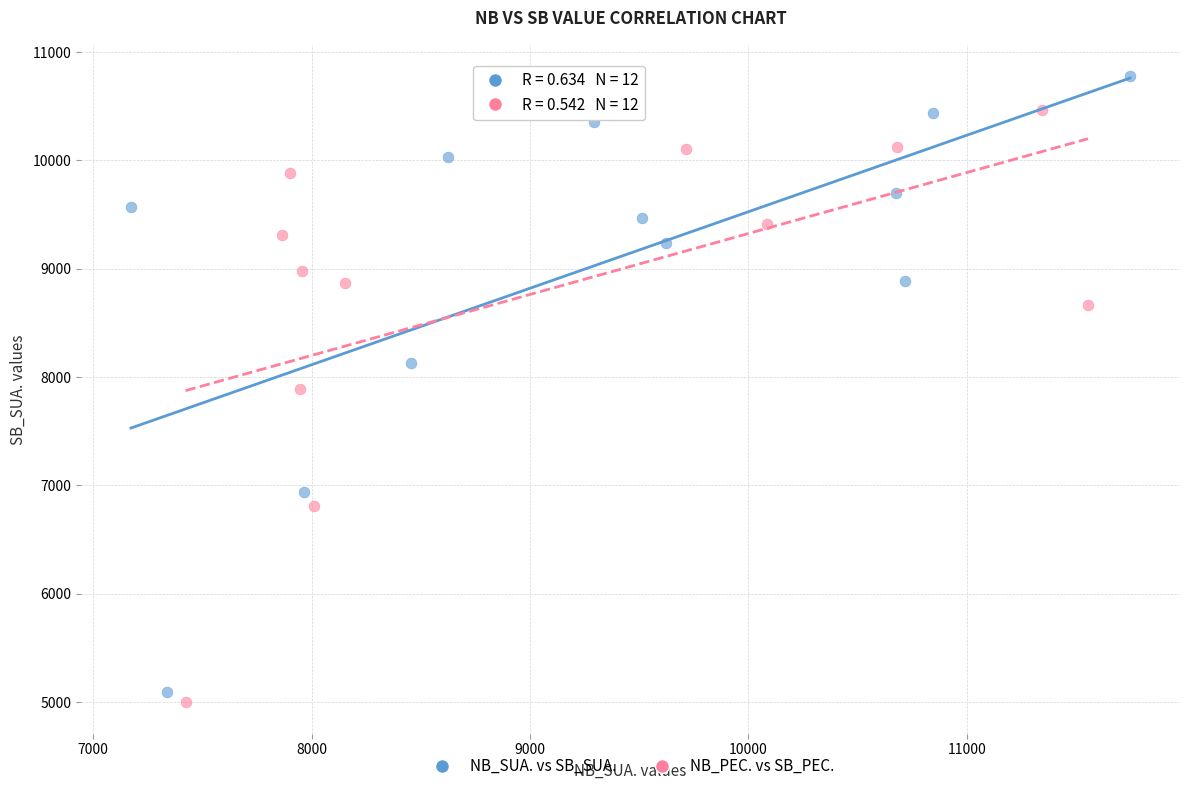

Which series contains the highest Y value?

NB_SUA. vs SB_SUA.